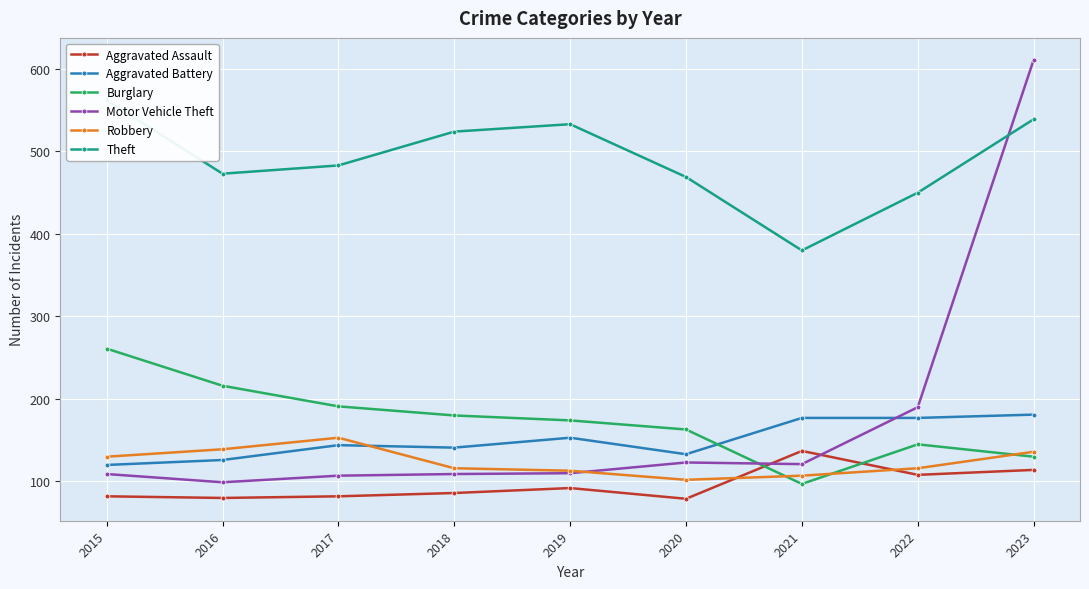

Is it true that Aggravated Assault equals 18 at 2020?

False